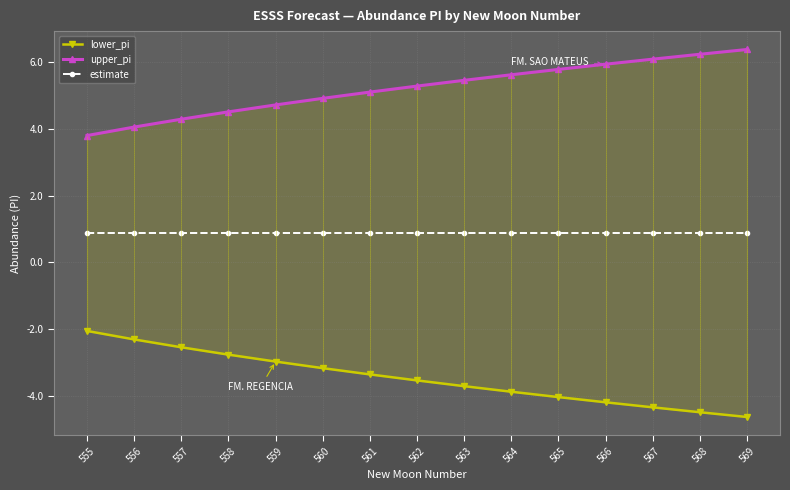

Is it true that lower_pi equals -4.6 at 569?

True